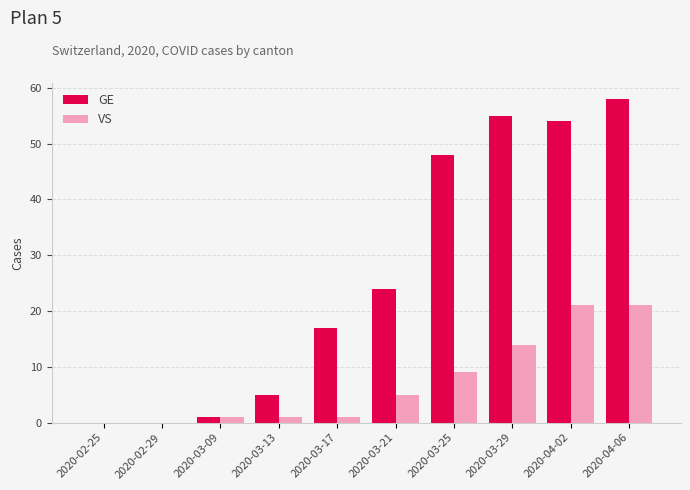

What is the total value across all series at 2020-03-09?

2